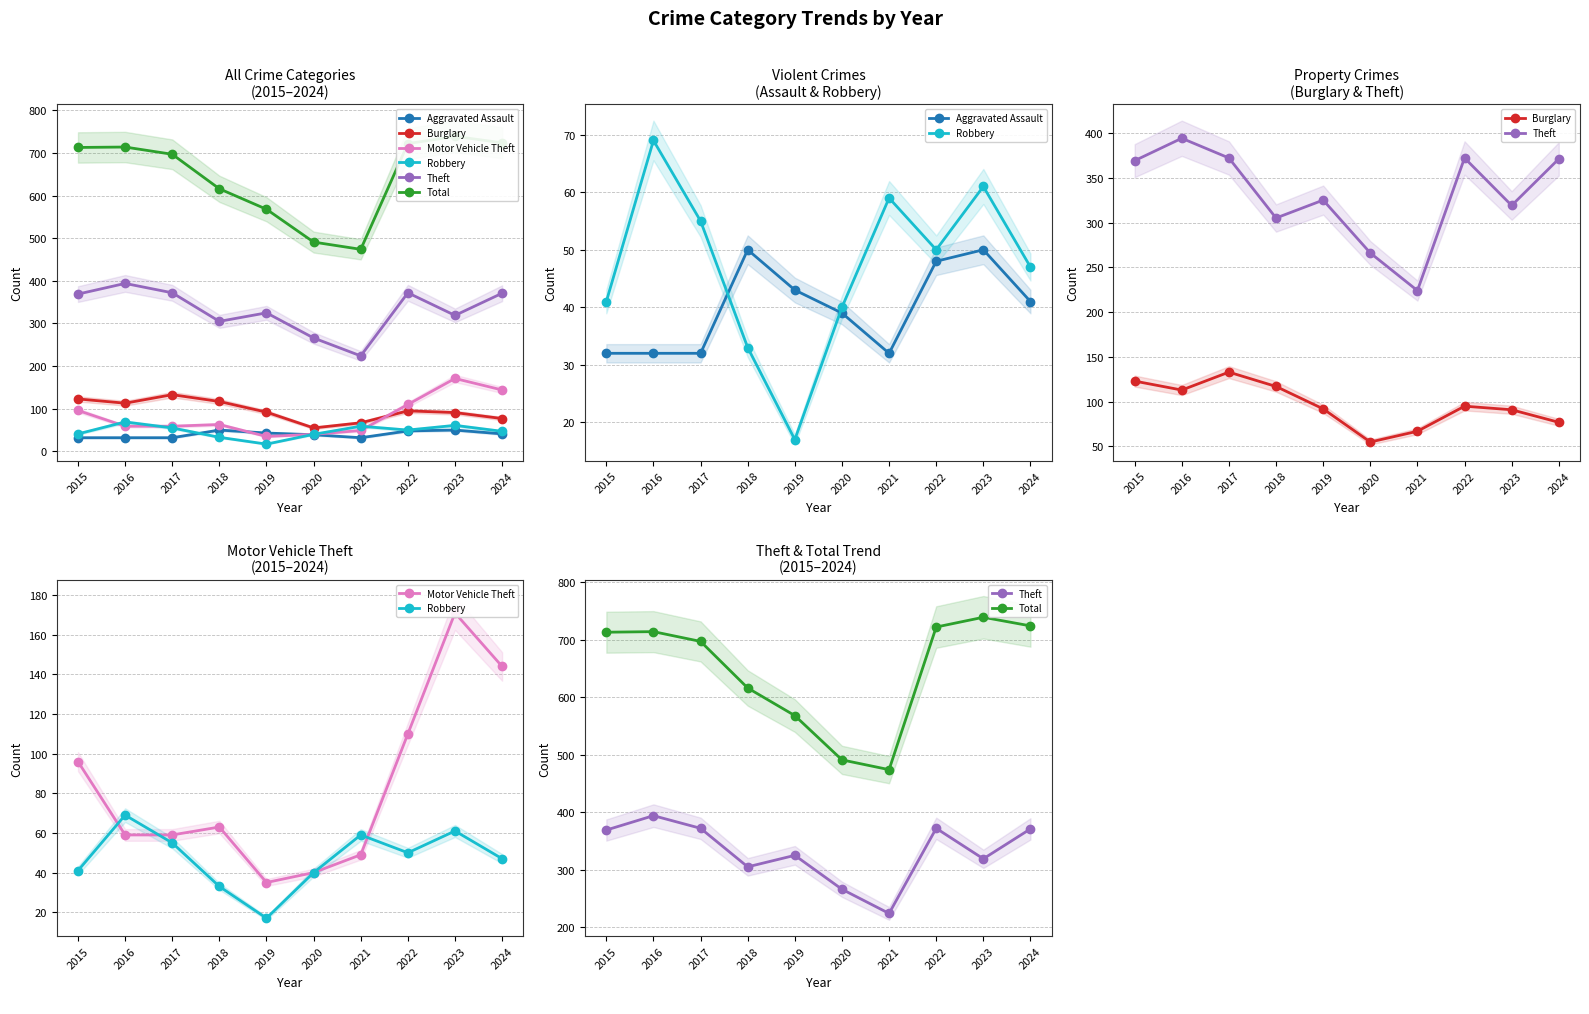

What is the difference between the highest and lowest values at 2017?

665